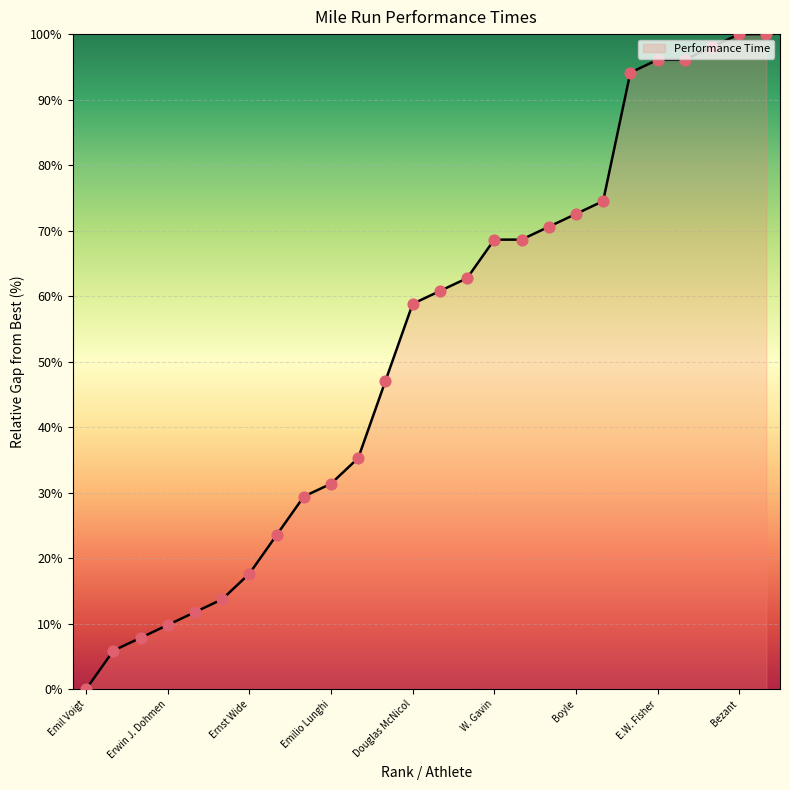

What is the maximum value shown in the chart?

100.0